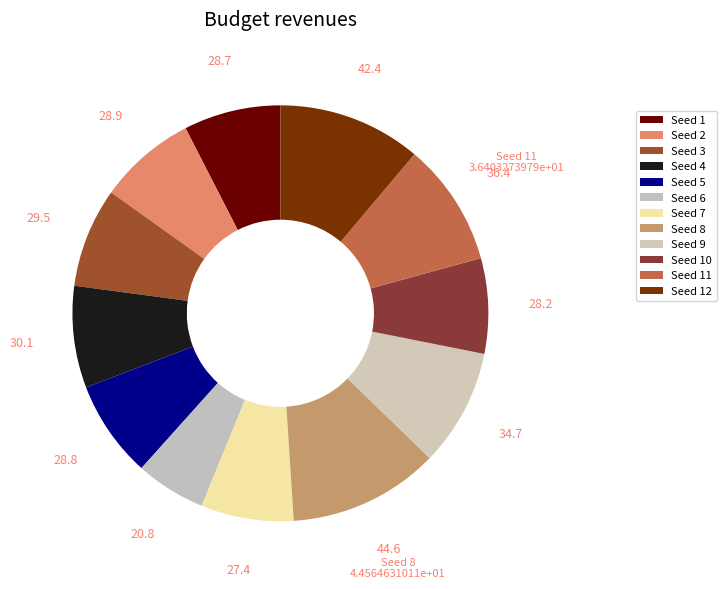

How many segments does this pie chart have?

12